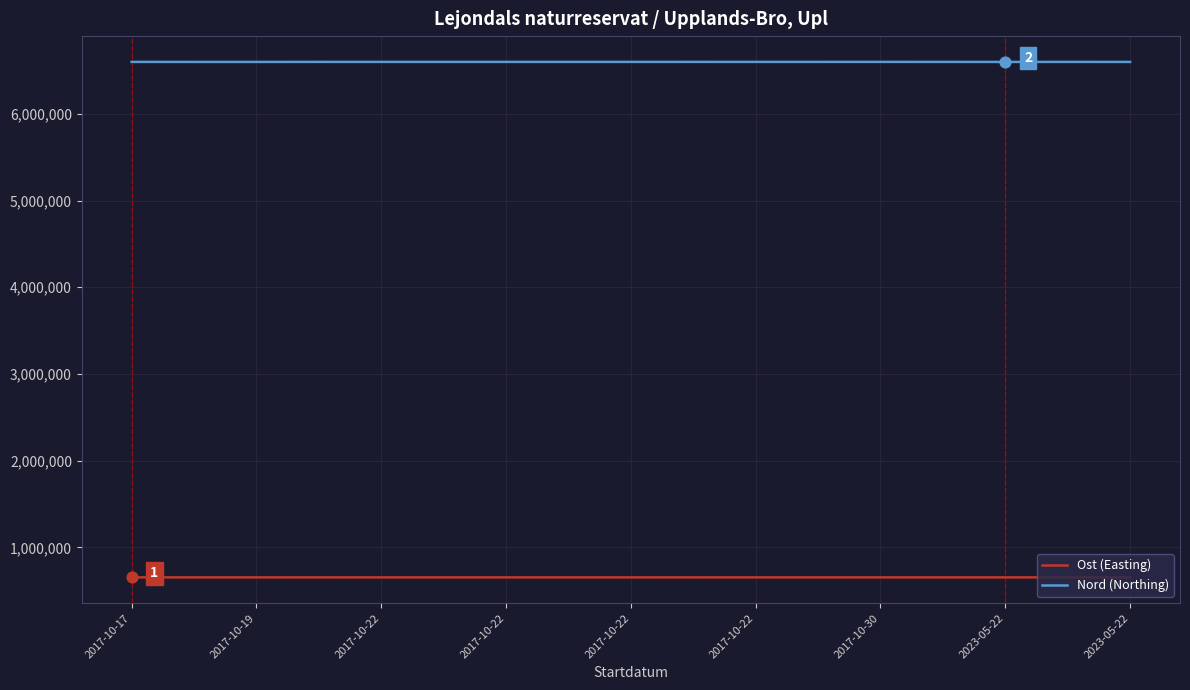

Which series has the largest total across all categories?

Nord (Northing)